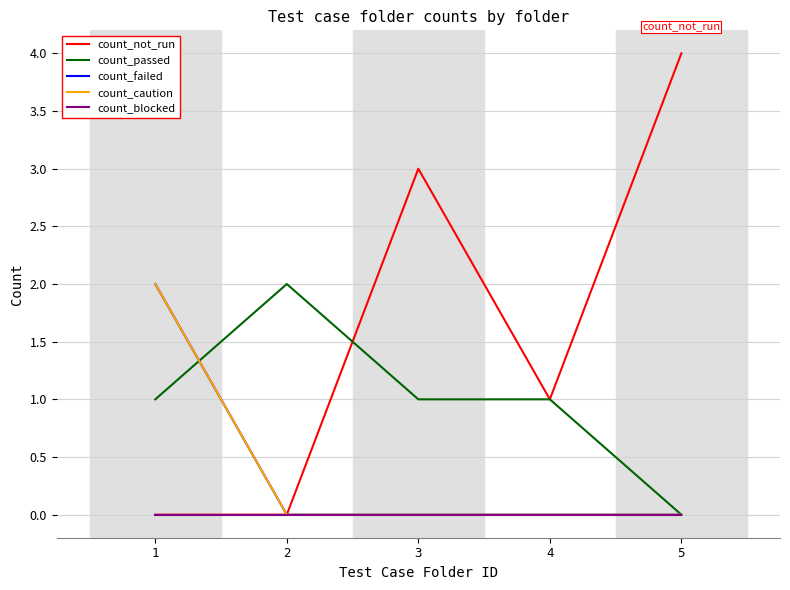

After their last crossing, which series has the higher values: count_passed or count_caution?

count_passed